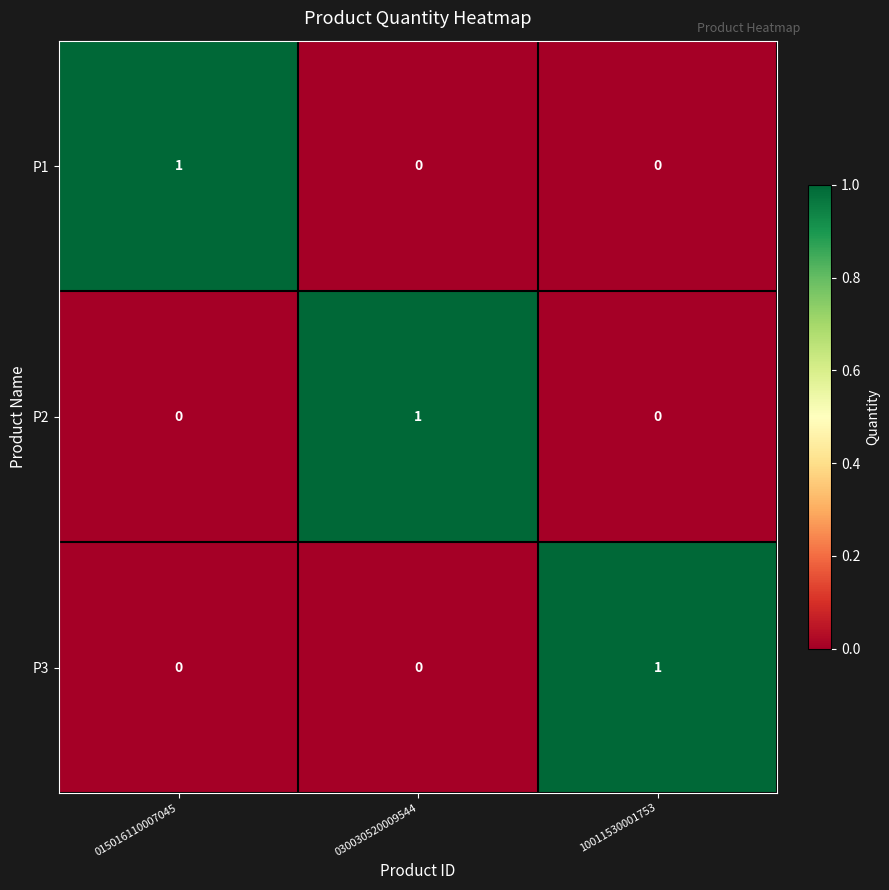

The P2 series shows -1 at 015016110007045. True or false?

False